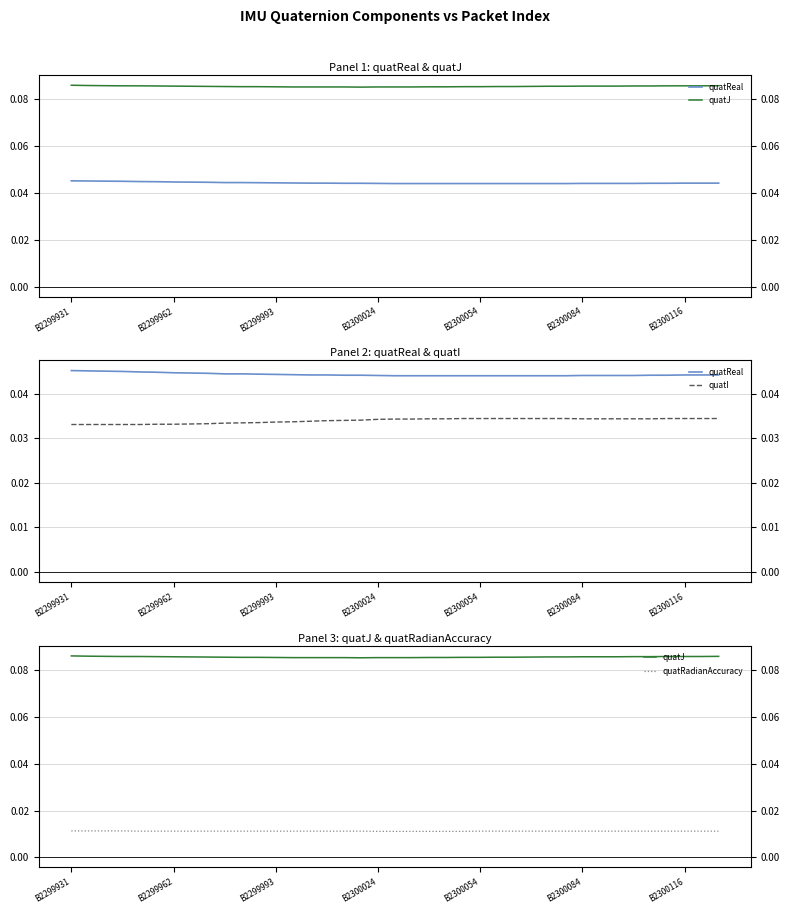

How many lines are shown in the chart?

4